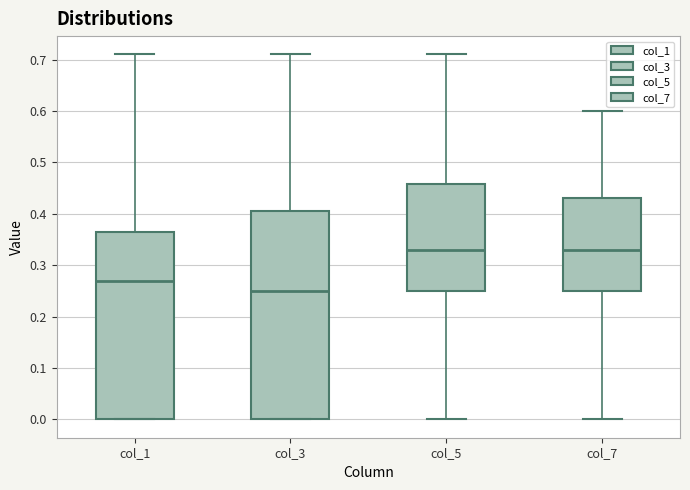

Where is the lower edge of the box for col_1 on the y-axis? The values are not printed on the chart, so give them approximately, as read against the axis.

0.00